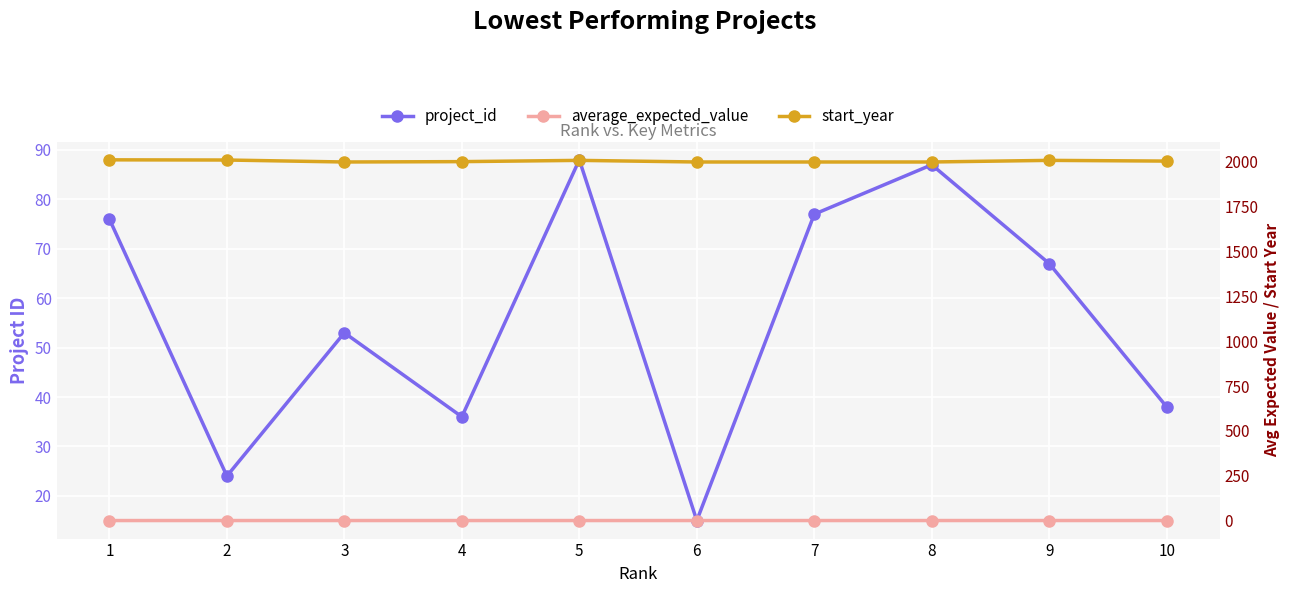

At which label does start_year reach its minimum?

3